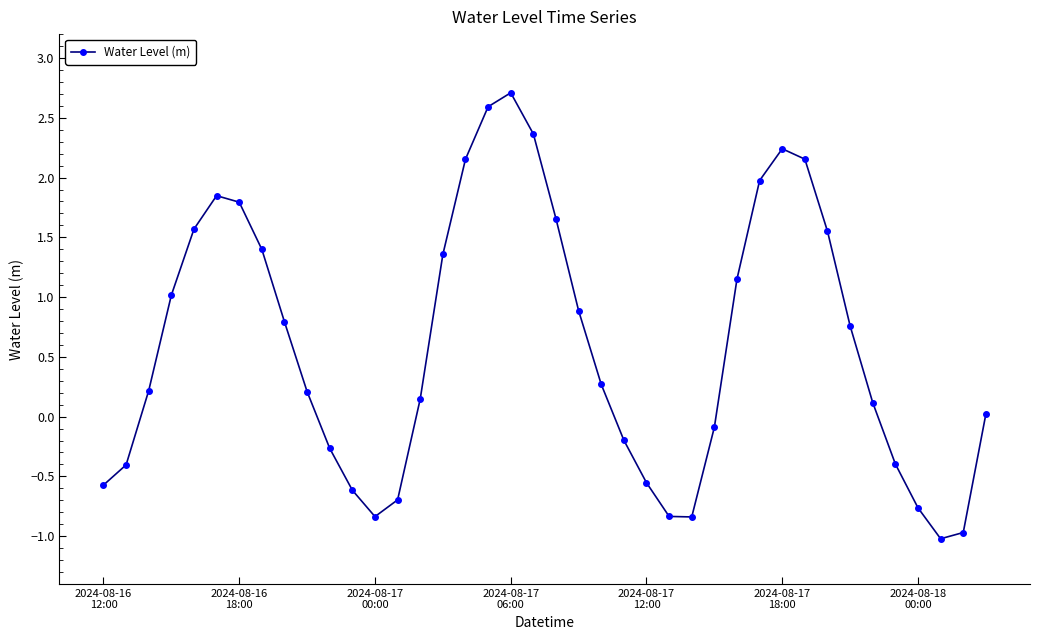

Does the chart have visible grid lines?

No